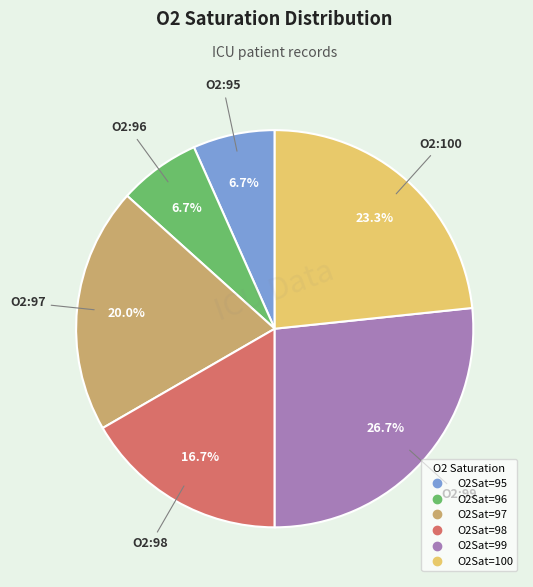

Does any single category account for the majority?

No